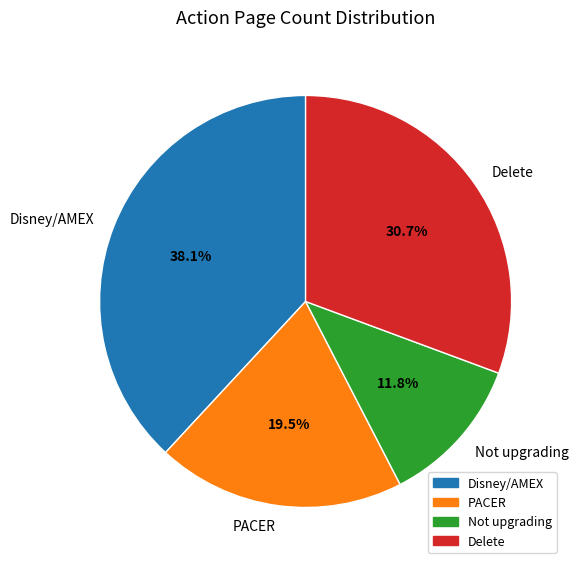

What is the smallest slice in the pie chart?

Not upgrading